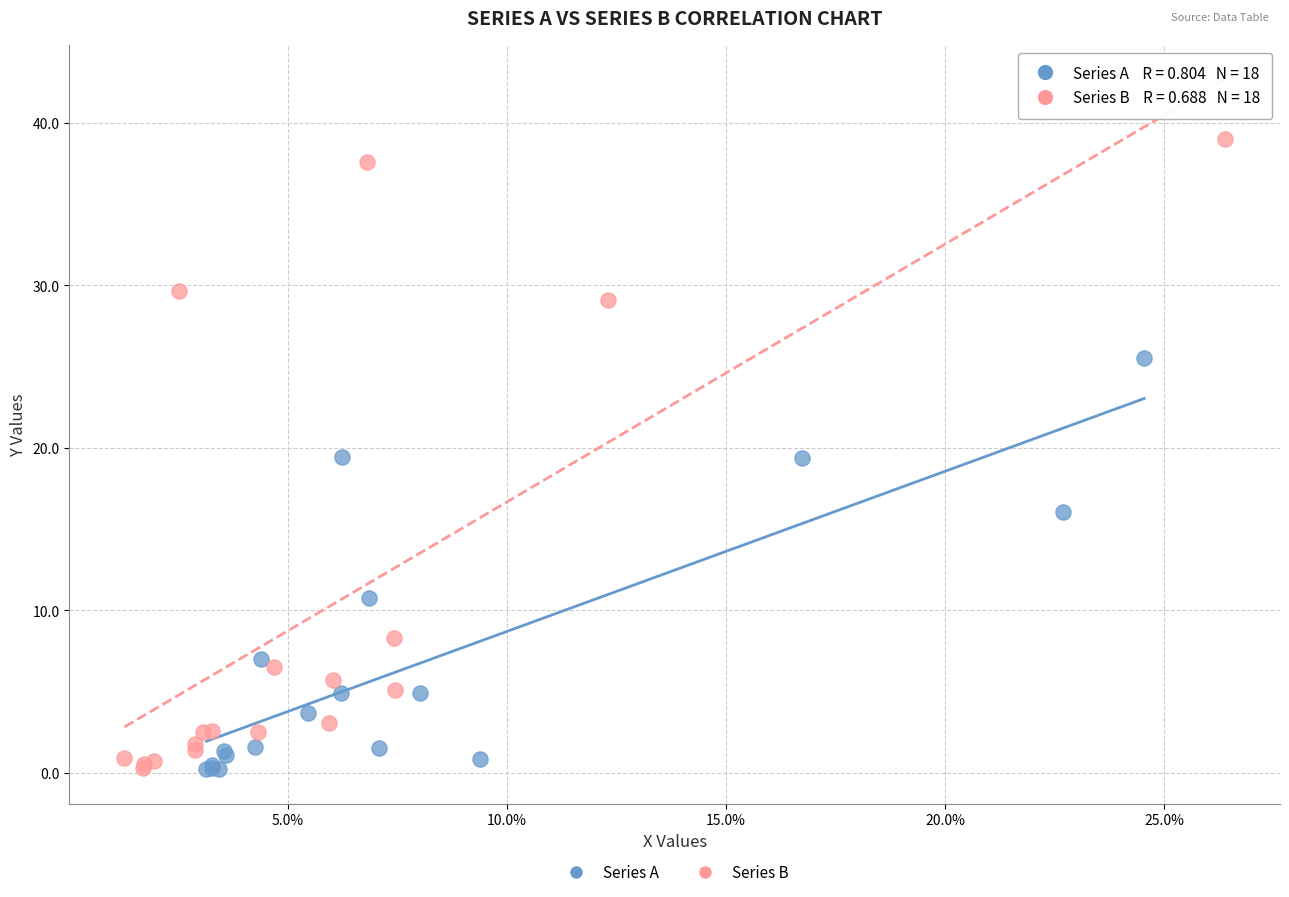

Which series contains the highest Y value?

Series B